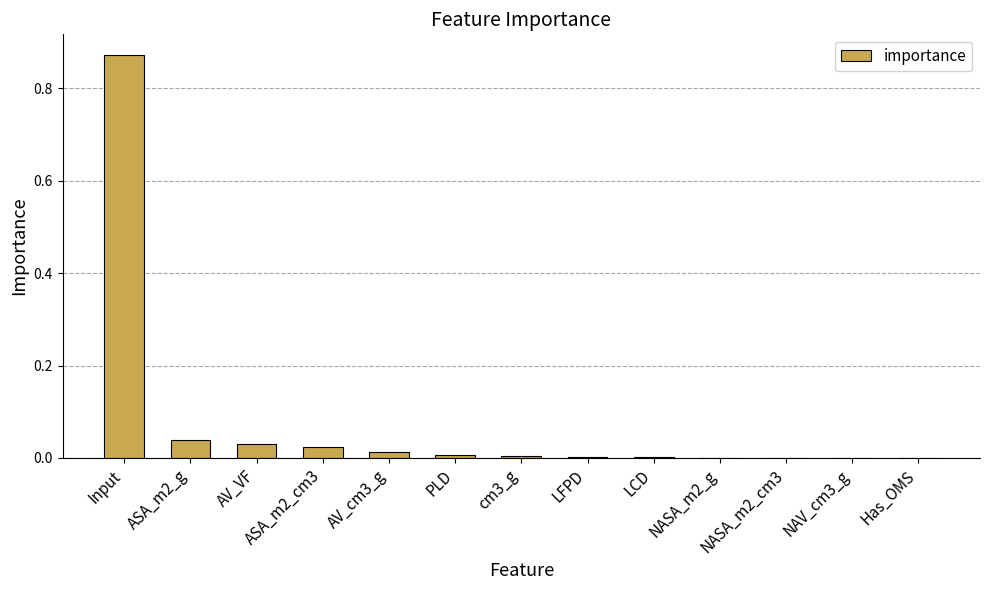

Is it true that the value at AV_cm3_g is 0.0?

True